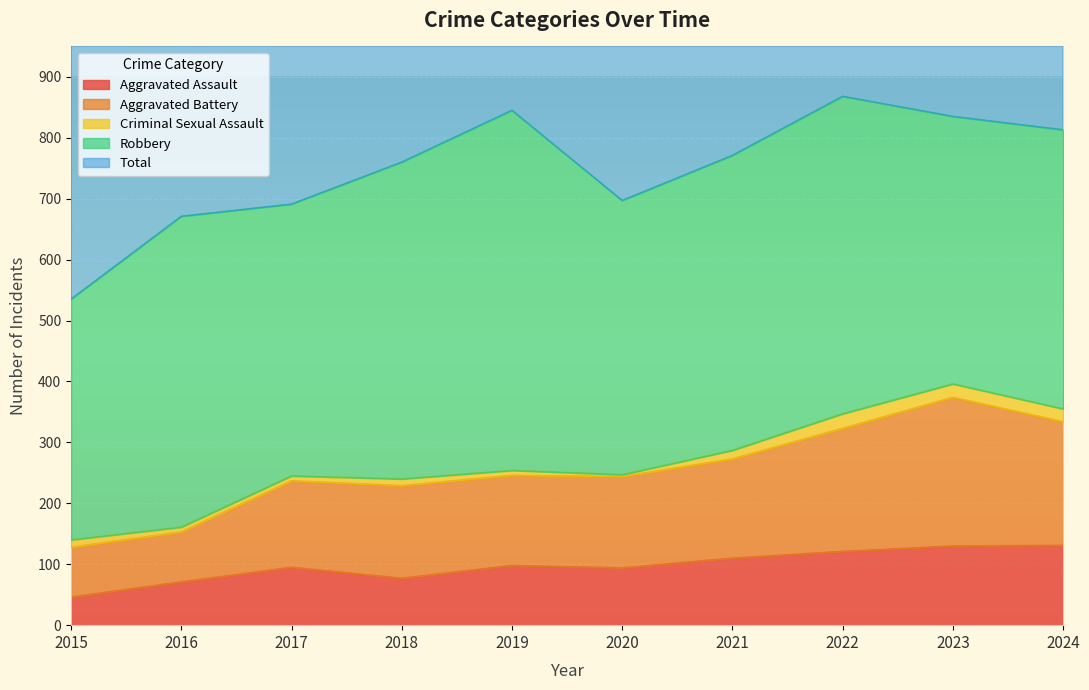

Read the Aggravated Battery value at 2019.

246